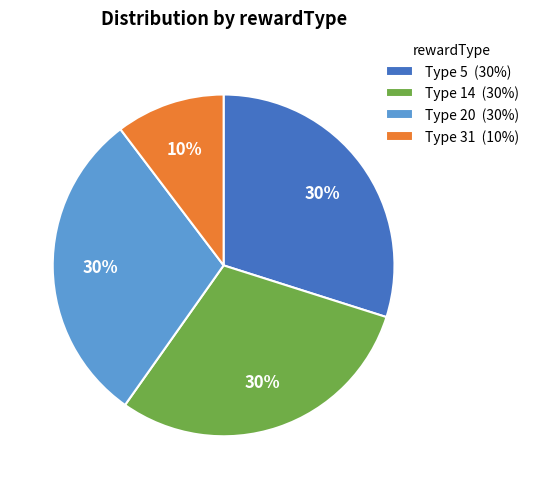

Do Type 14 (30%) and Type 20 (30%) together represent more than half of the pie?

Yes